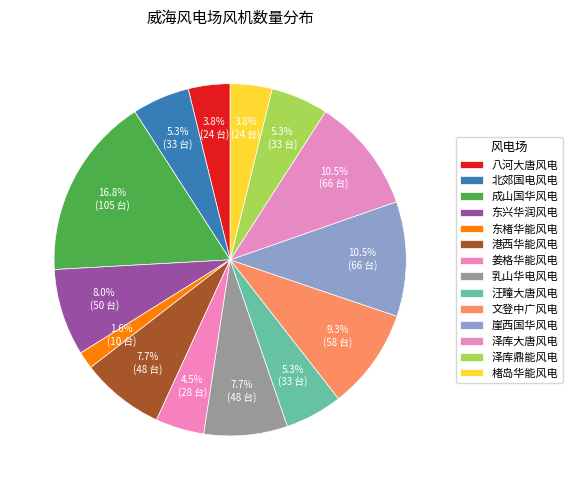

How many slices are in this pie chart?

14